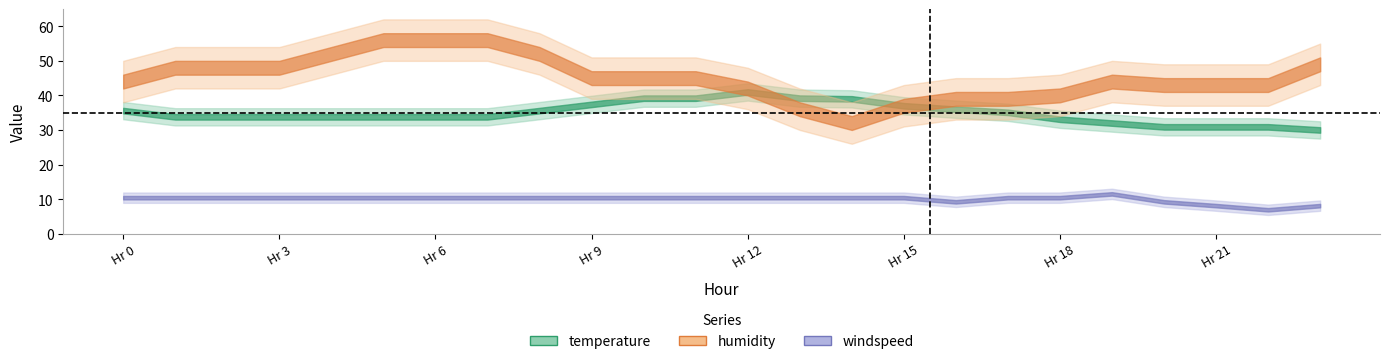

Where do humidity and temperature first cross each other?

12 and 13